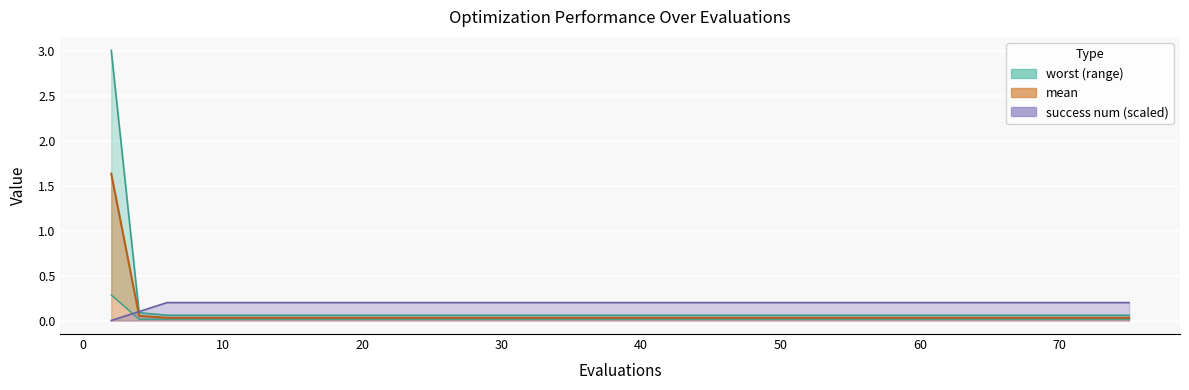

What is the greatest value displayed?

3.0